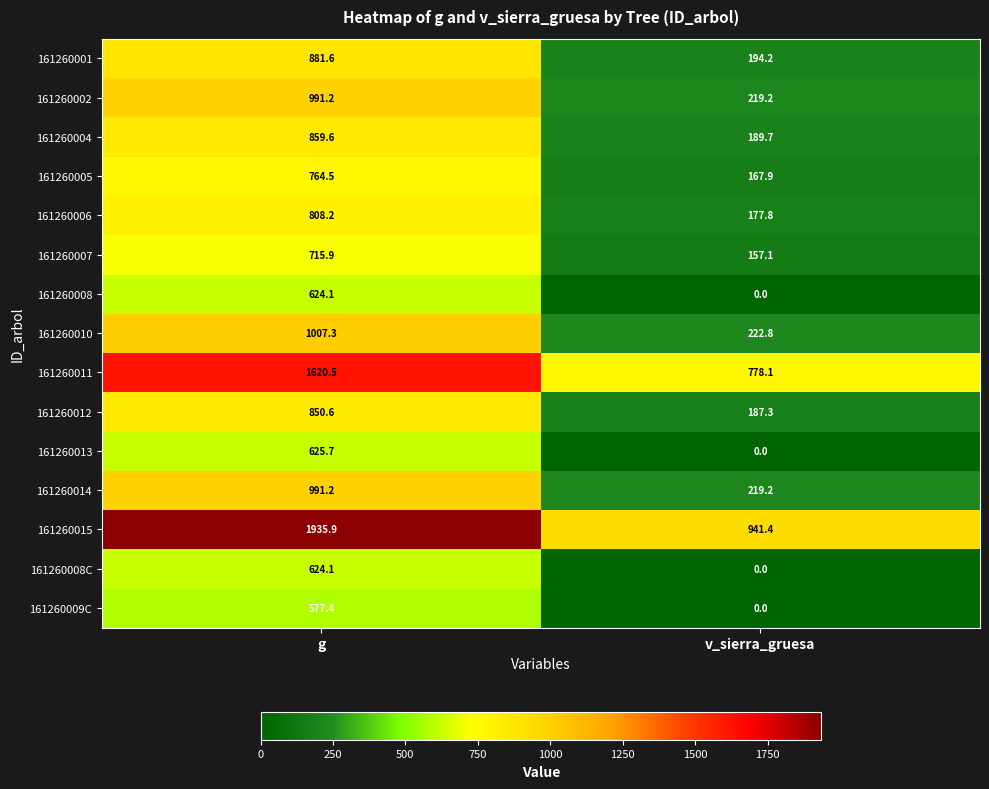

What is the total value across all series at v_sierra_gruesa?

3454.7